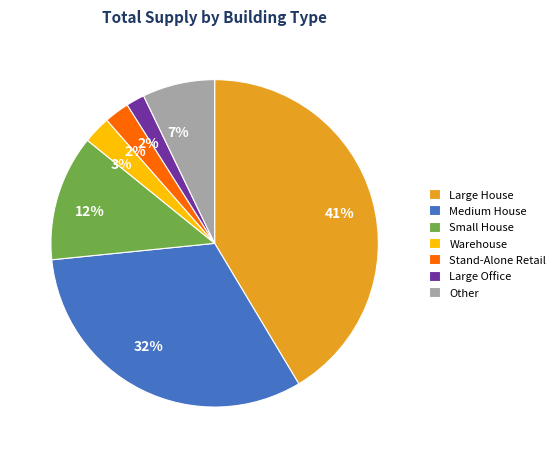

What is the largest slice in the pie chart?

Large House